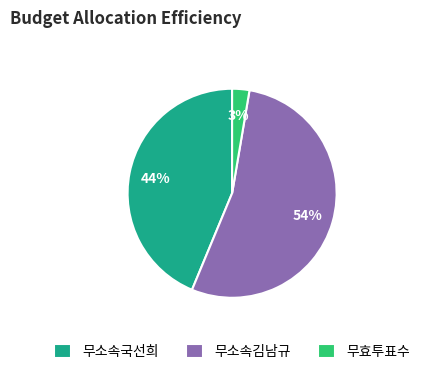

To the nearest percent, what percentage of the pie is 무소속국선희?

44%